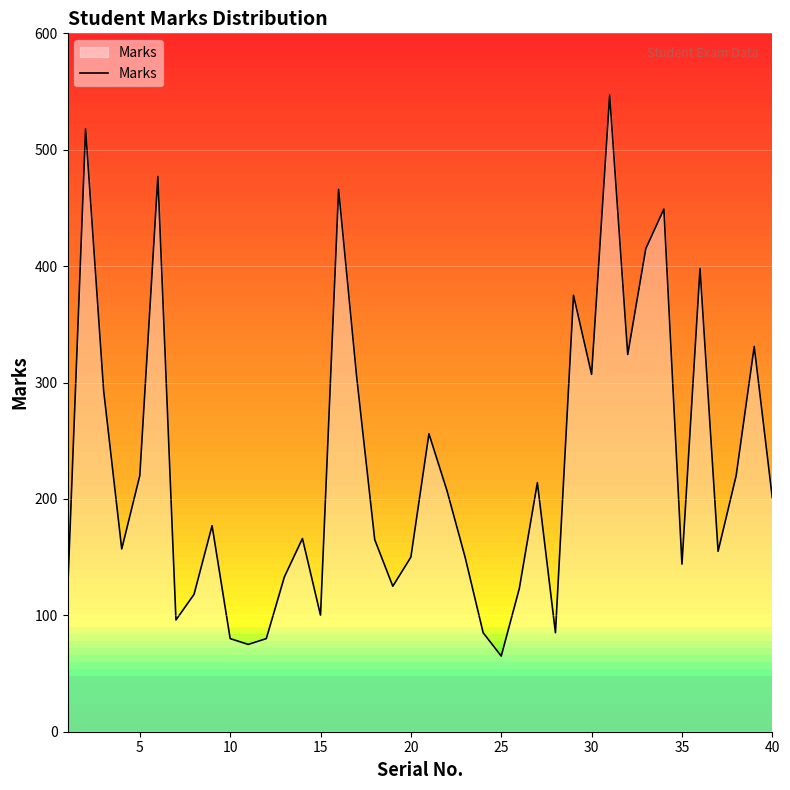

What is the difference between the maximum and minimum values?

482